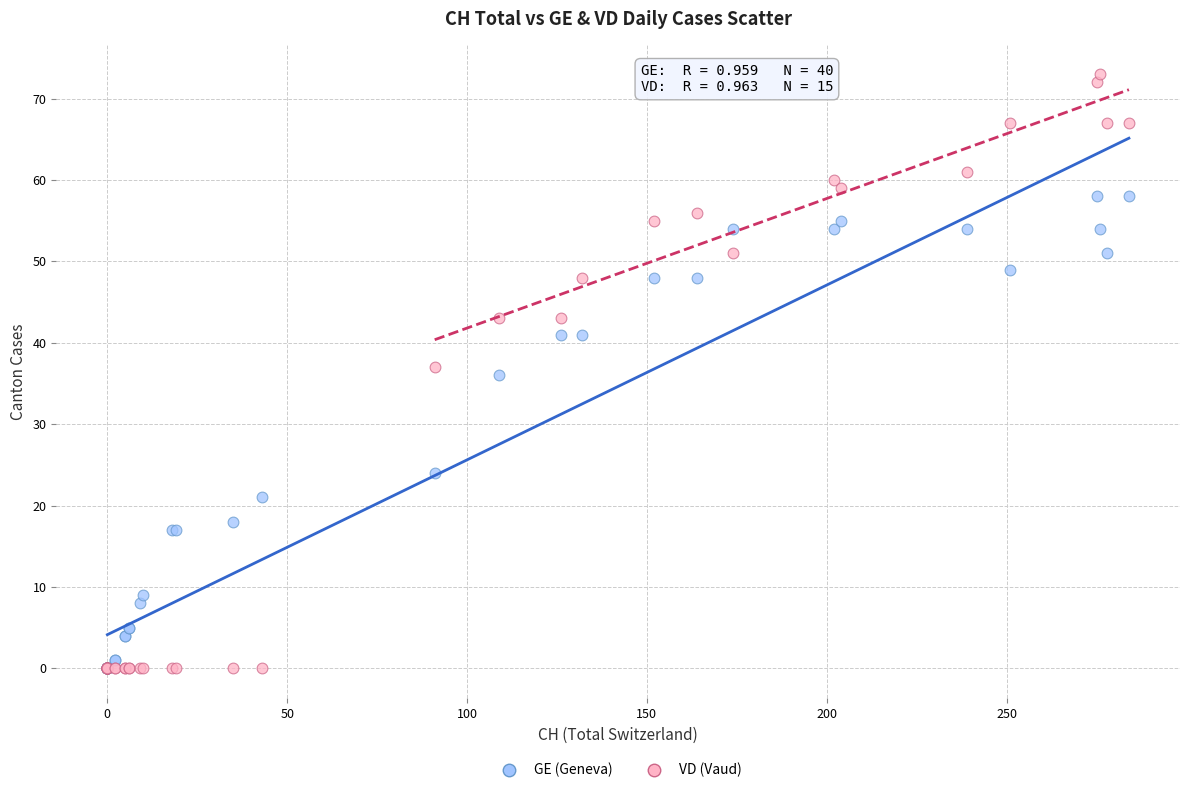

What are all the series names shown in the legend?

GE (Geneva), VD (Vaud)